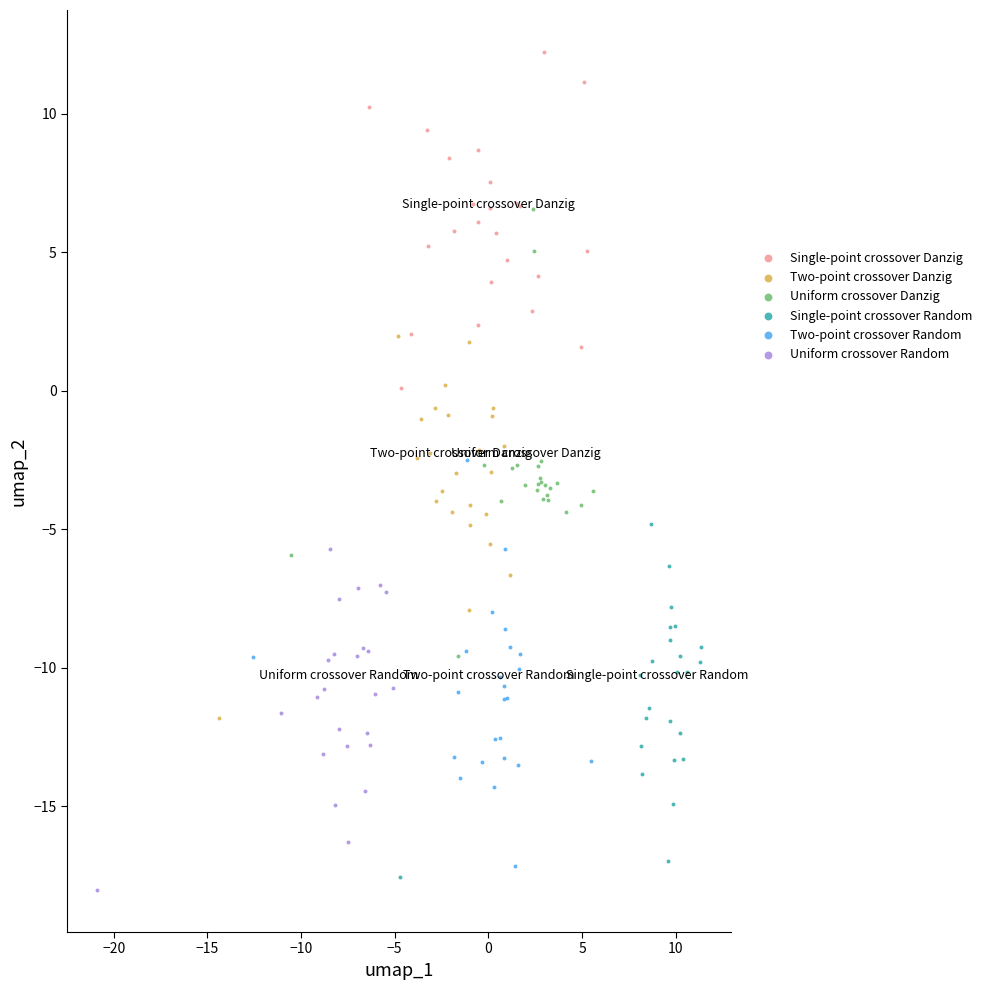

Which series has the largest Y range (max minus min)?

Uniform crossover Danzig